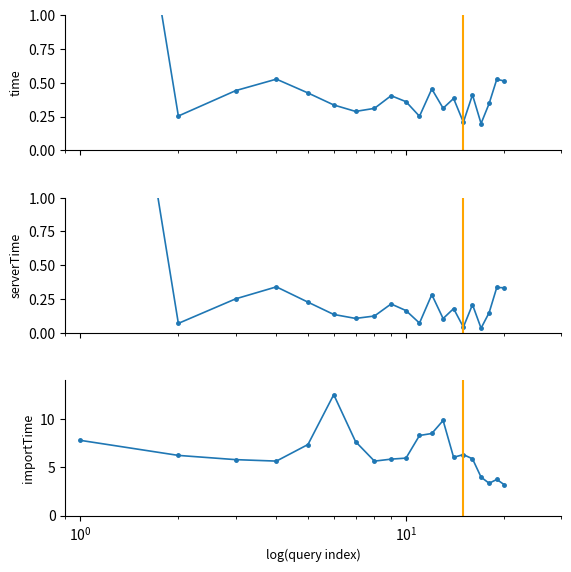

In time, how many points are higher than both neighbors (excluding endpoints)?

6